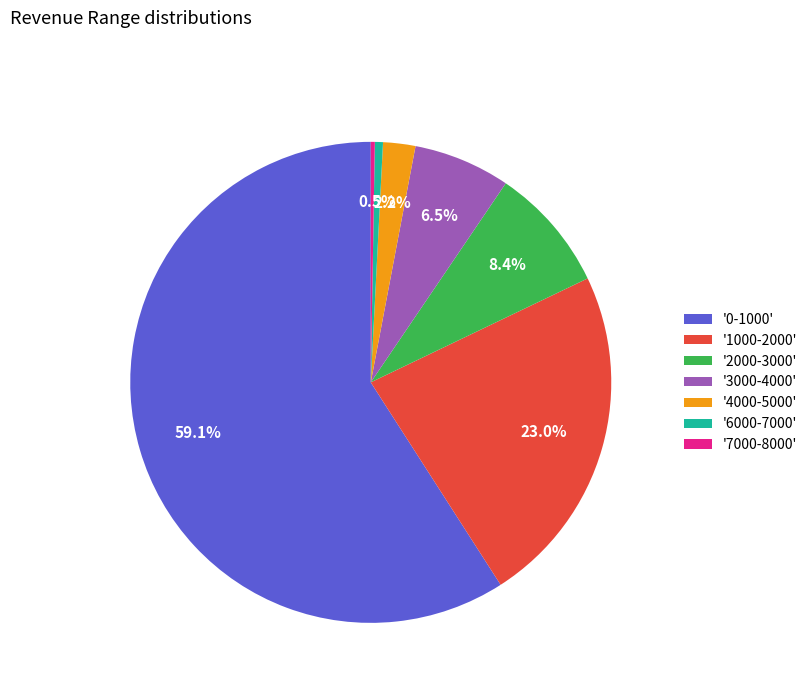

Is '0-1000' the majority of the pie?

Yes